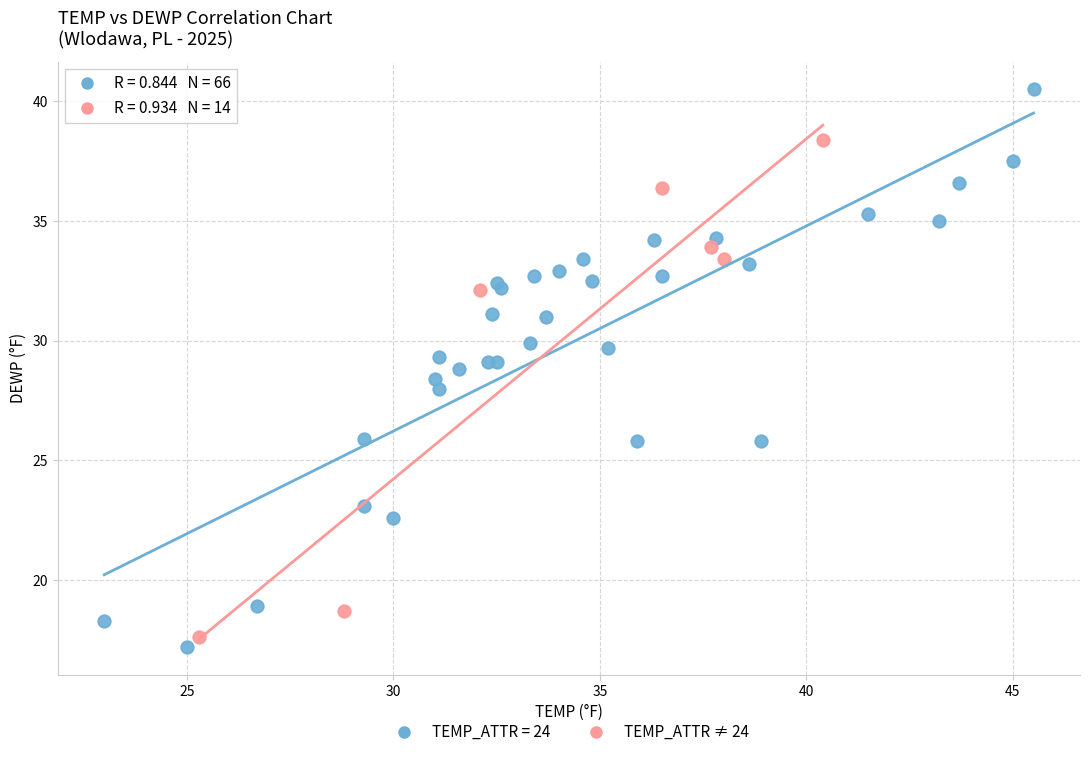

Which series contains the highest Y value?

TEMP_ATTR = 24